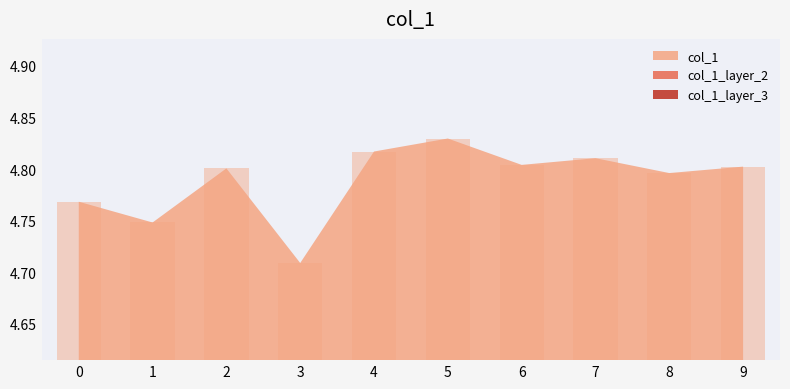

Is it true that the value at 9 is 4.8?

True